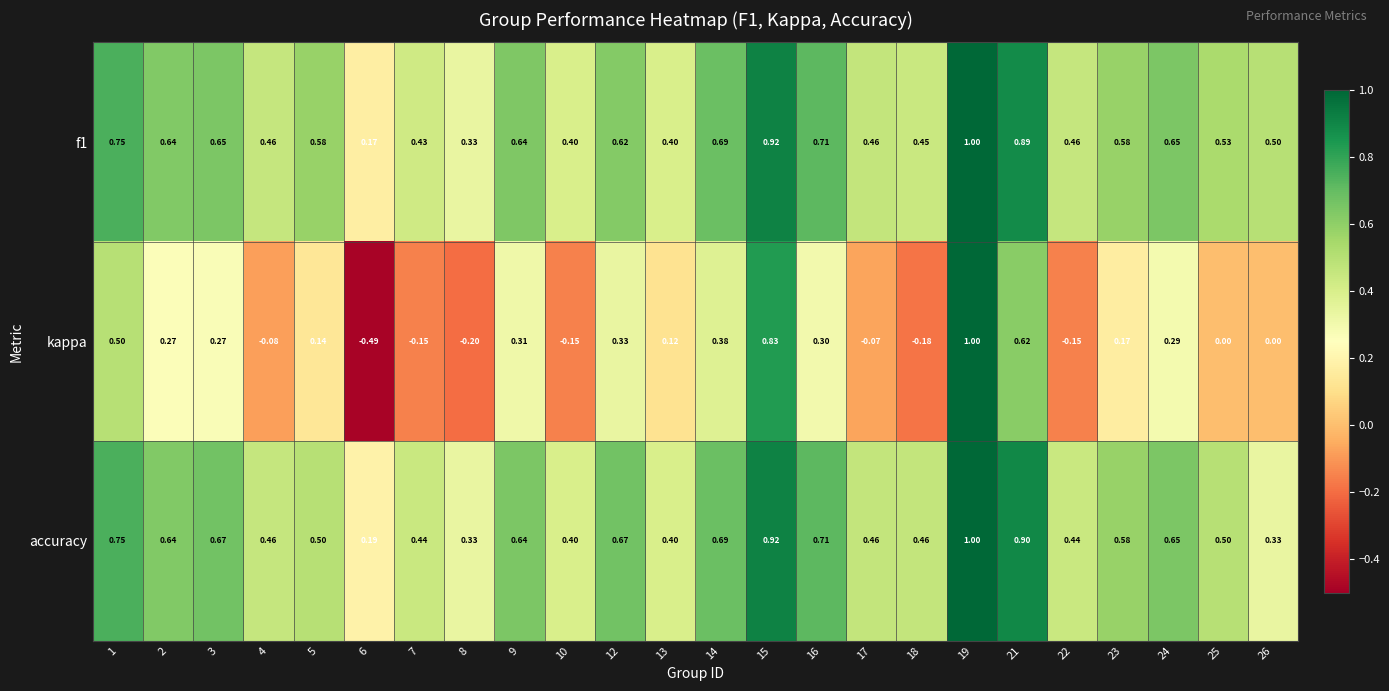

Is the value of f1 at 21 greater than the value of accuracy at 7?

Yes